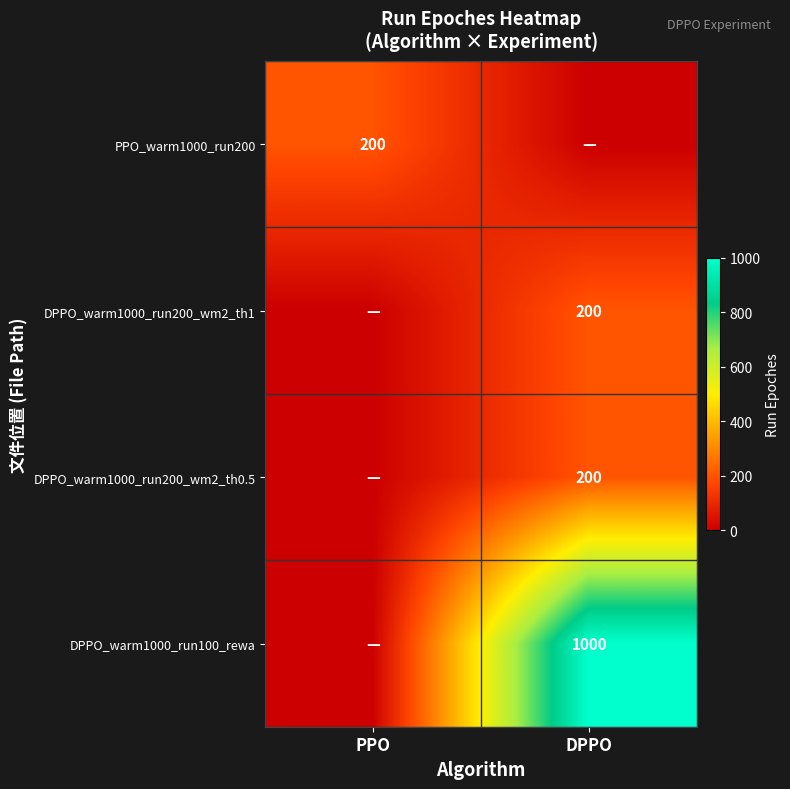

True or false: DPPO_warm1000_run200_wm2_th0.5 has a value of 200 at DPPO.

True